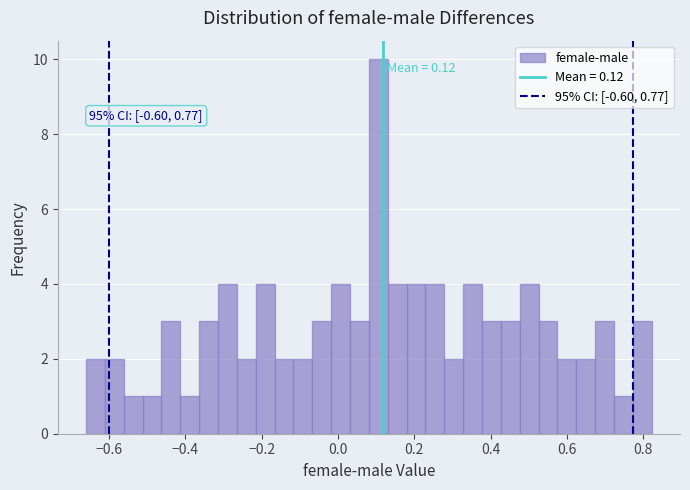

Around what value on the x-axis is the tallest bar? Give the approximate position of its centre, as read against the axis.

0.10